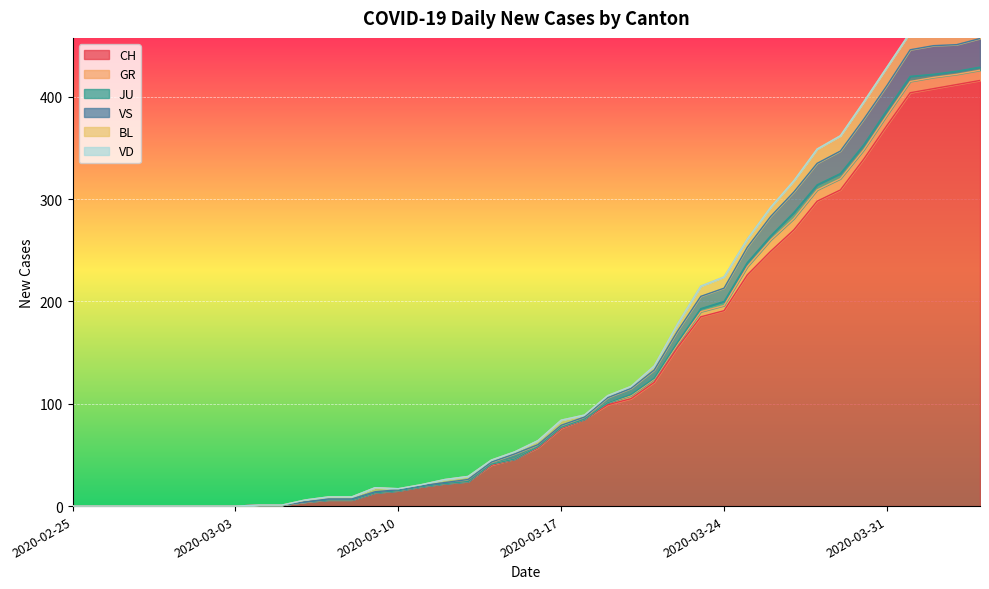

What is the maximum value shown in the chart?

416